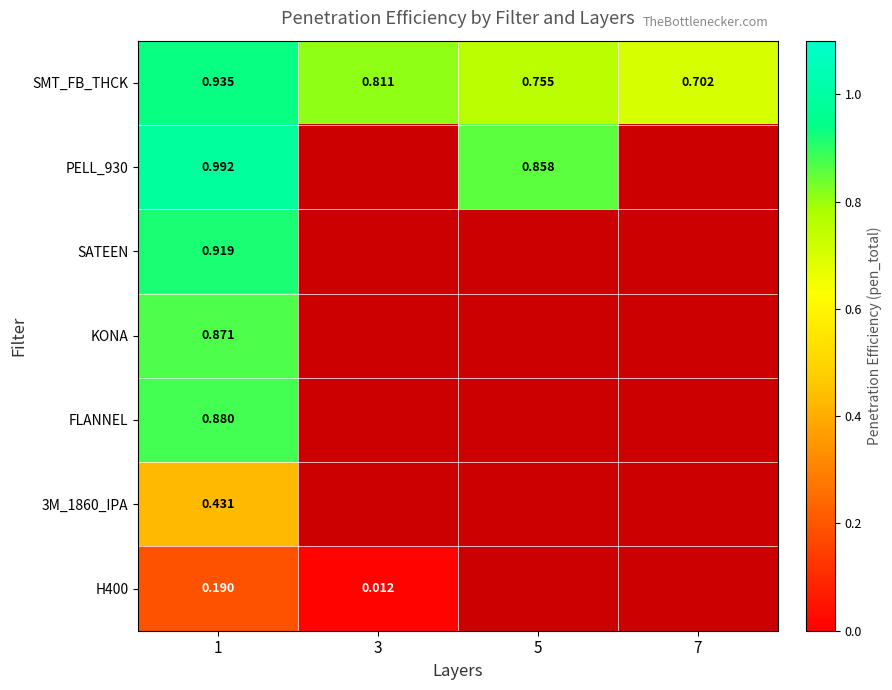

Is the value of SATEEN at 1 greater than the value of SMT_FB_THCK at 3?

Yes